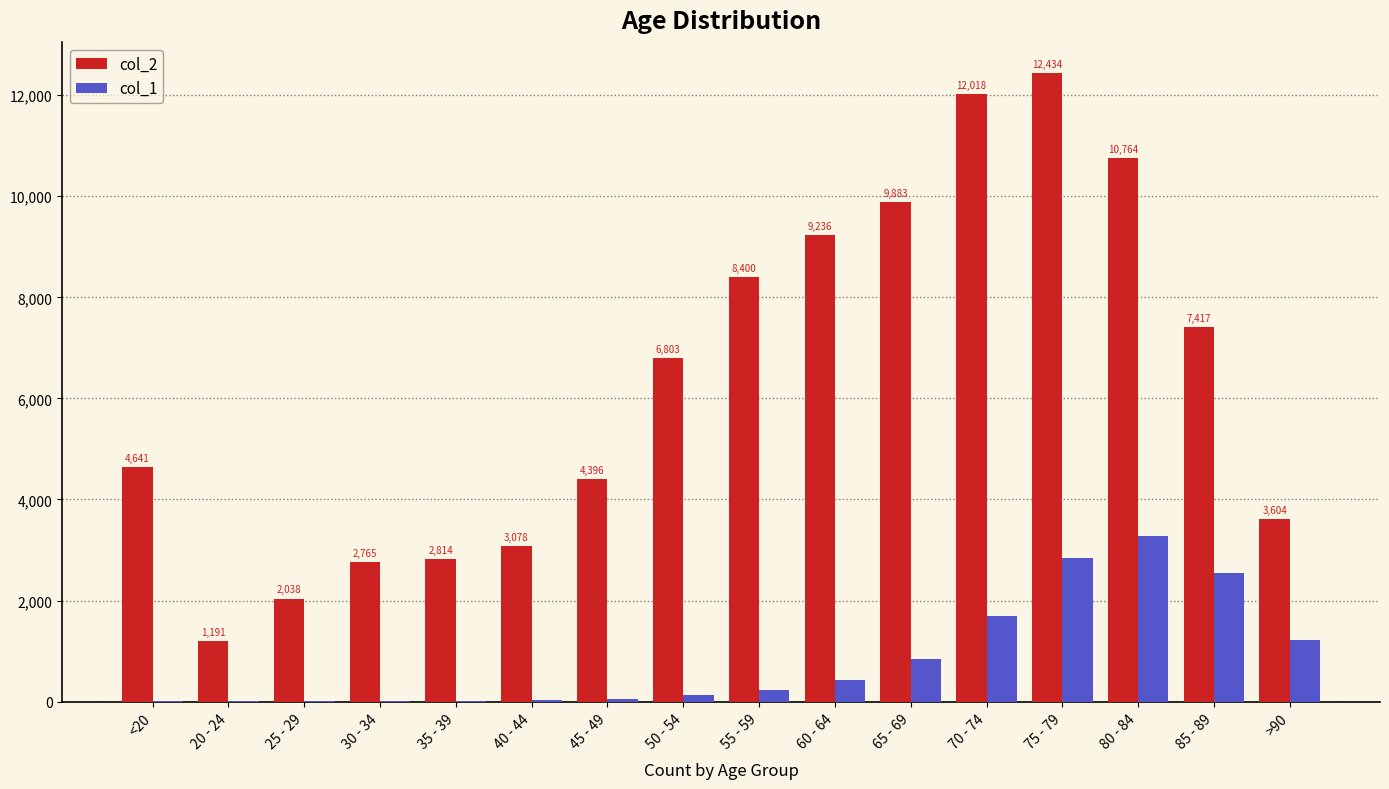

Which series changed the most between <20 and 65 - 69?

col_2